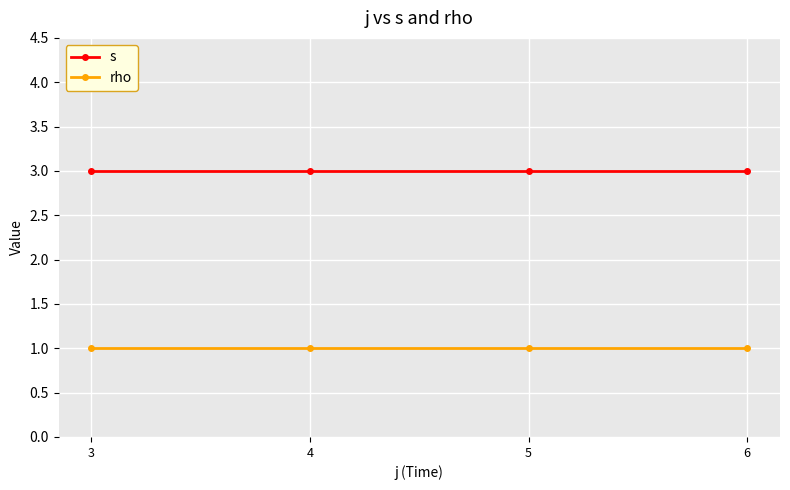

What is the total value across all series at 5?

4